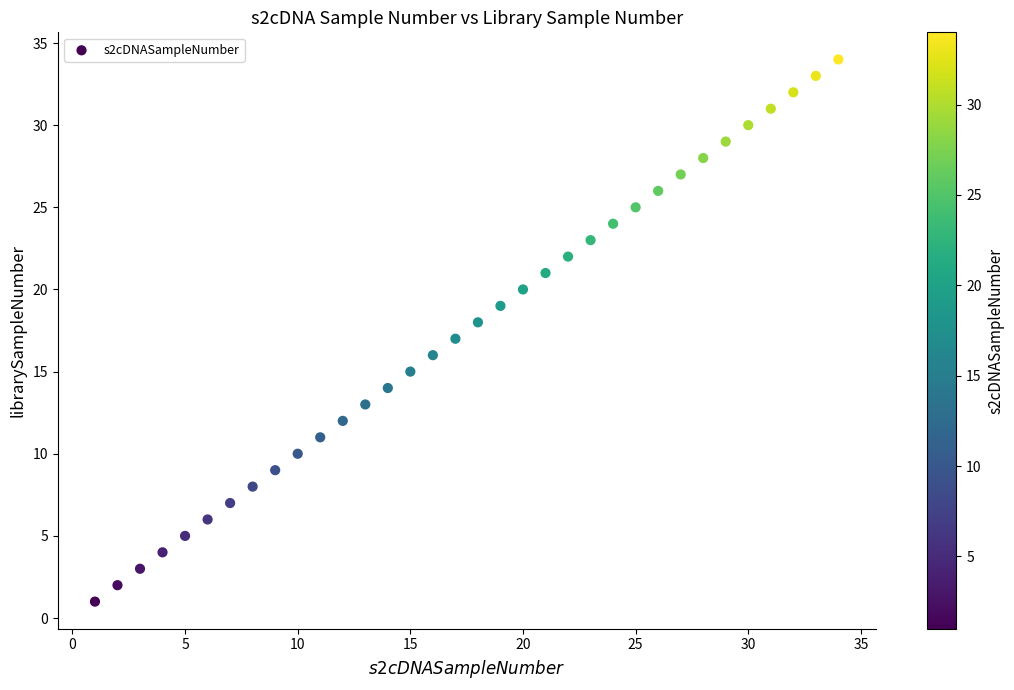

What is the range of X values (max minus min)?

33